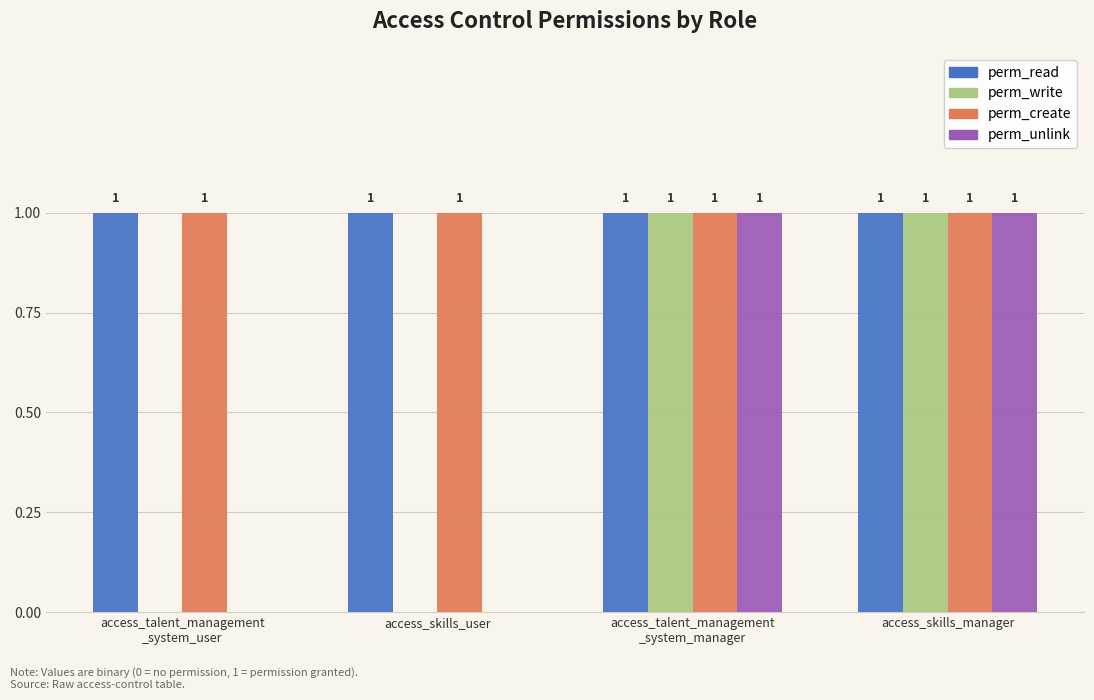

What is the sum of all perm_create values?

4